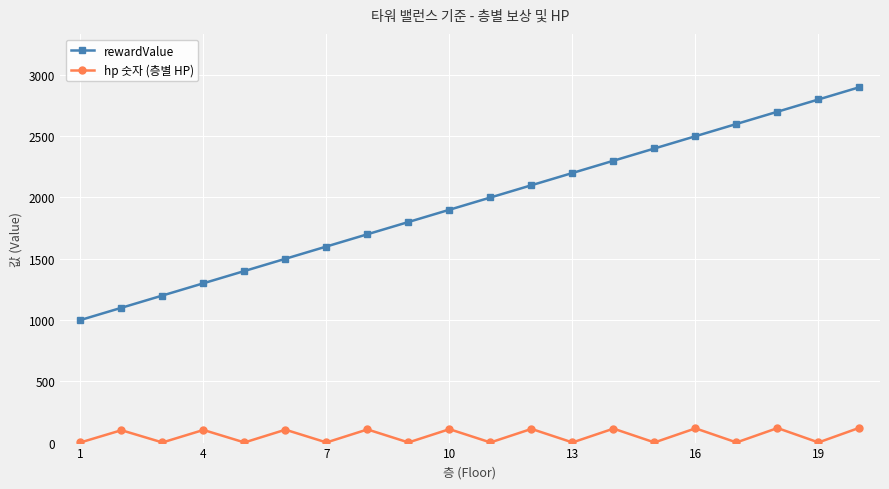

What is the maximum value shown in the chart?

2900.0